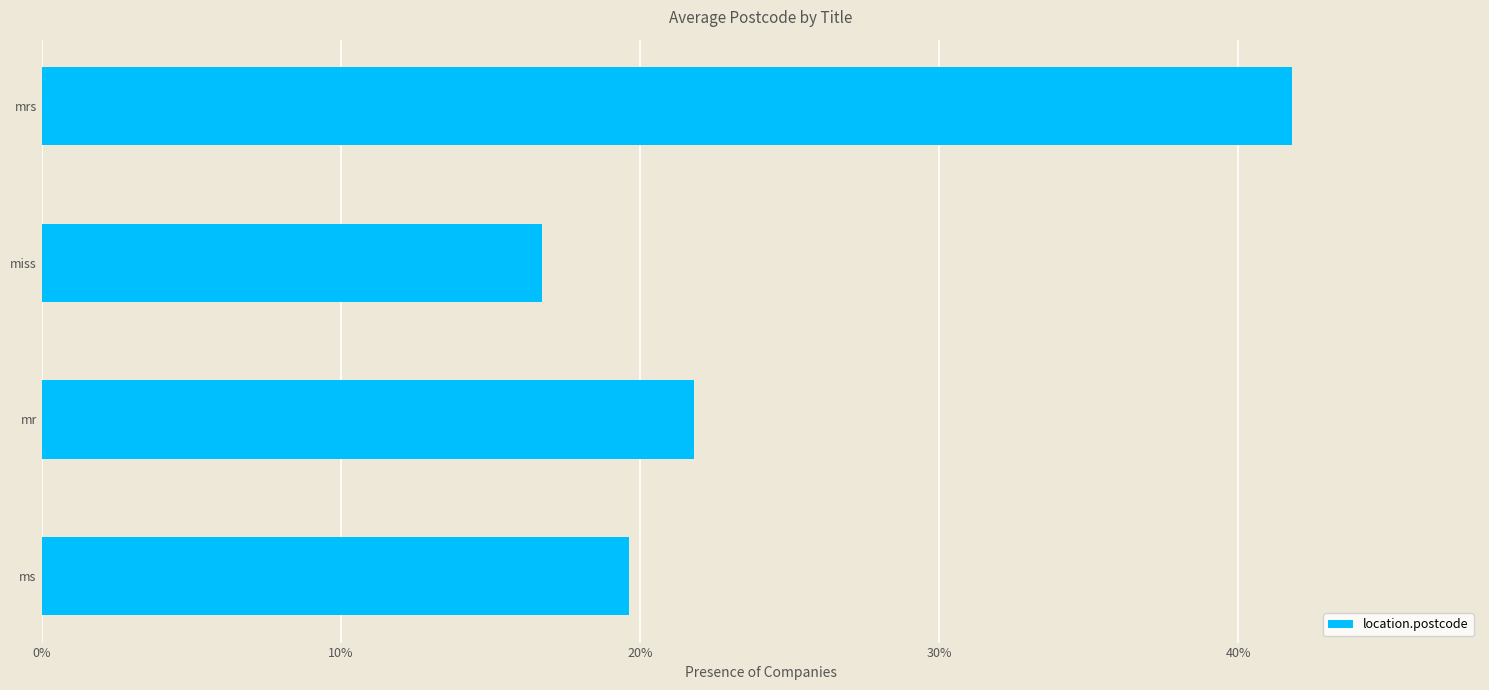

Does the chart contain any negative values?

No